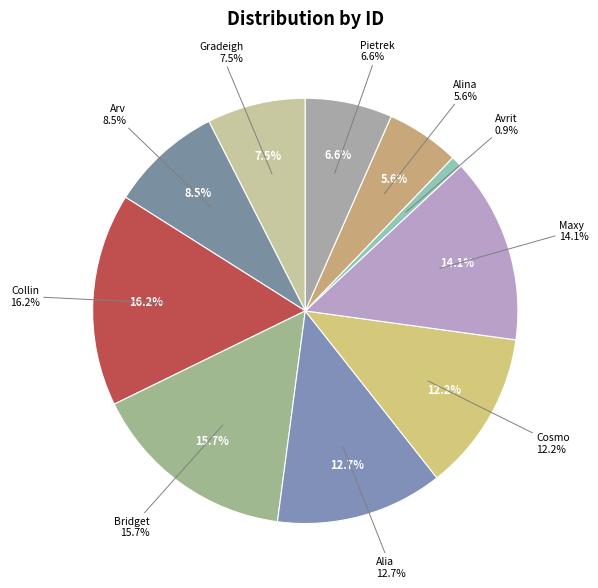

Count the number of slices in the pie.

10